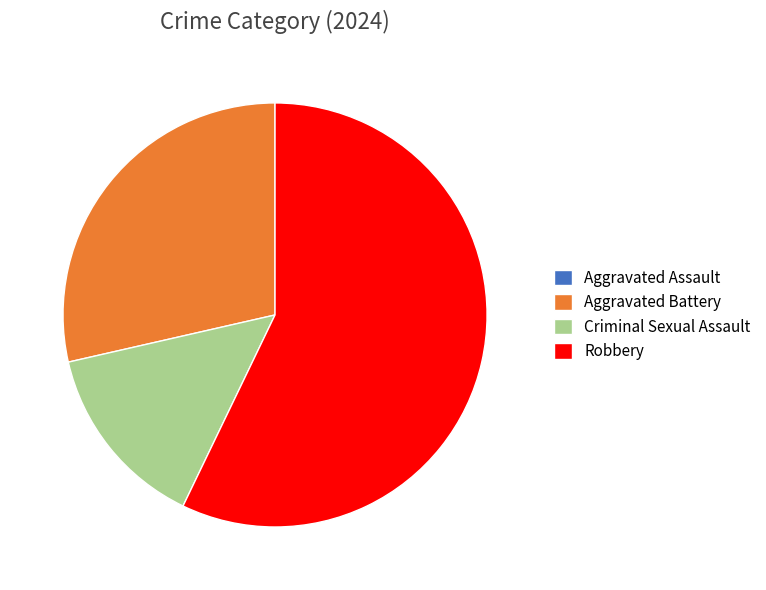

Is there a majority slice in this chart?

Yes